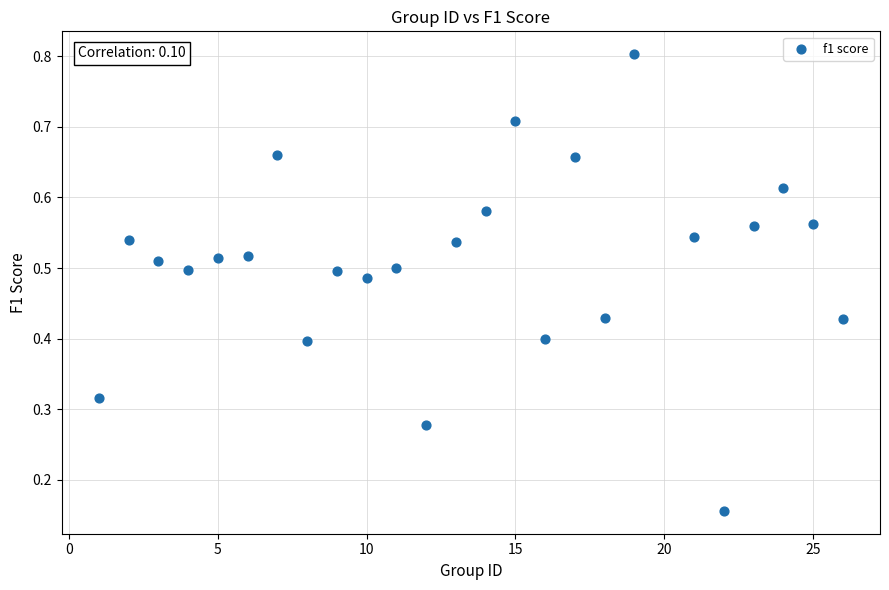

What is the range of X values (max minus min)?

25.0